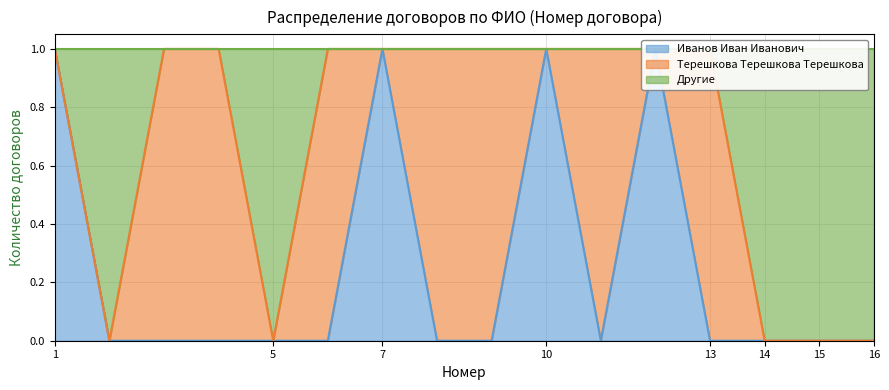

How many interior local peaks does the Иванов Иван Иванович series have?

3